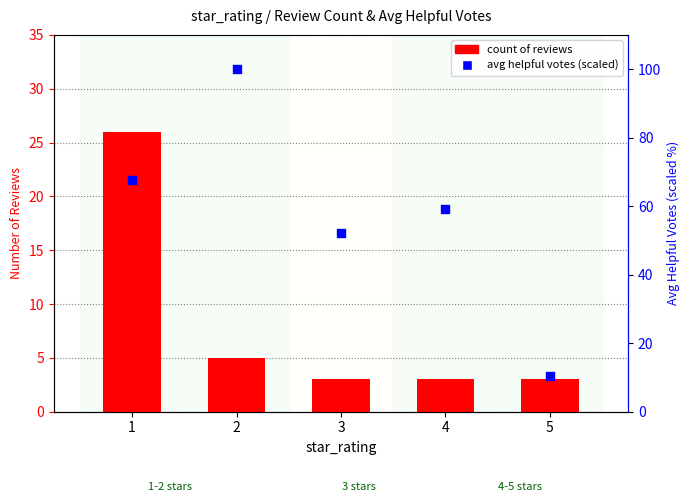

What is the total value across all series at 2?

105.0